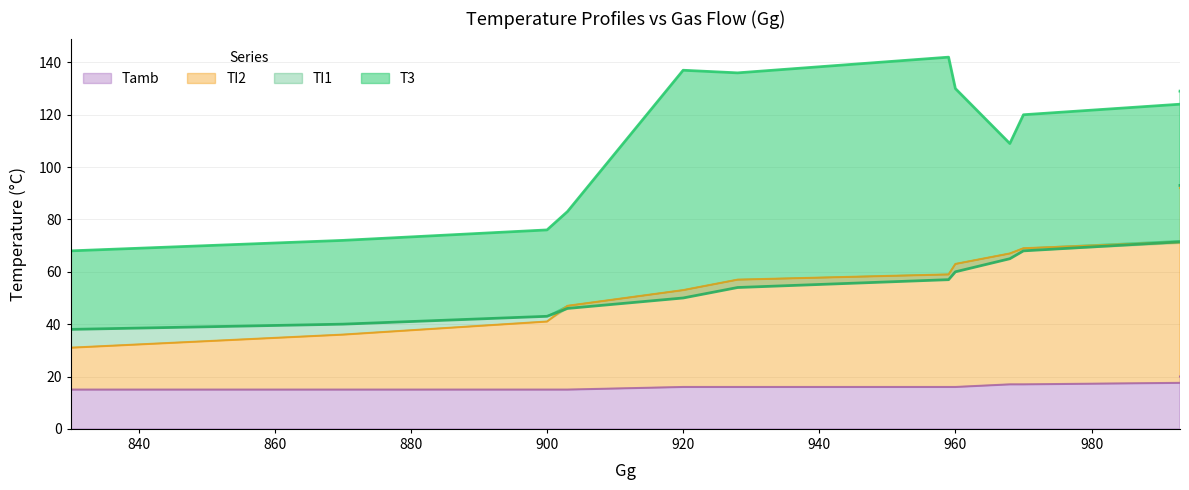

How many data points in Tamb are less than 17?

8